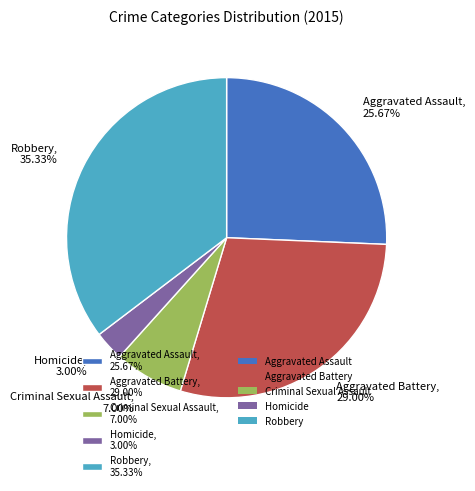

Does Criminal Sexual Assault represent more than half of the total?

No